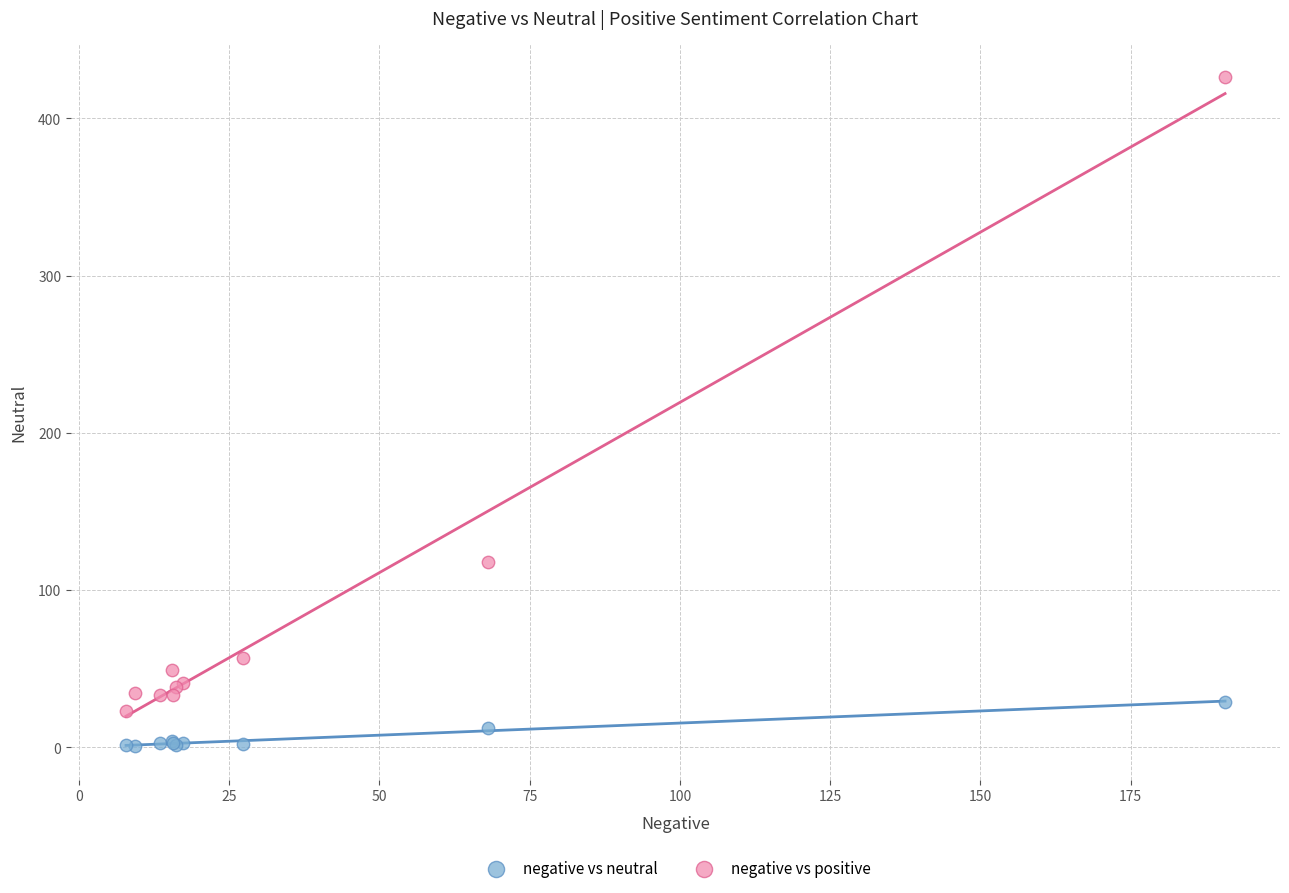

Which series reaches the minimum Y coordinate?

negative vs neutral